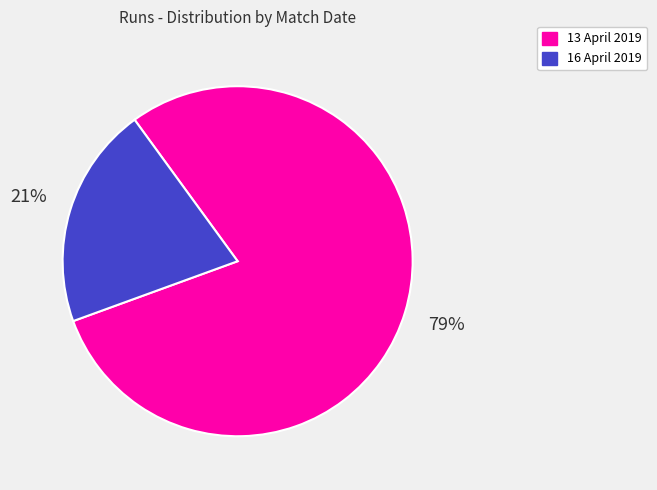

Rank the categories by value from lowest to highest.

16 April 2019, 13 April 2019